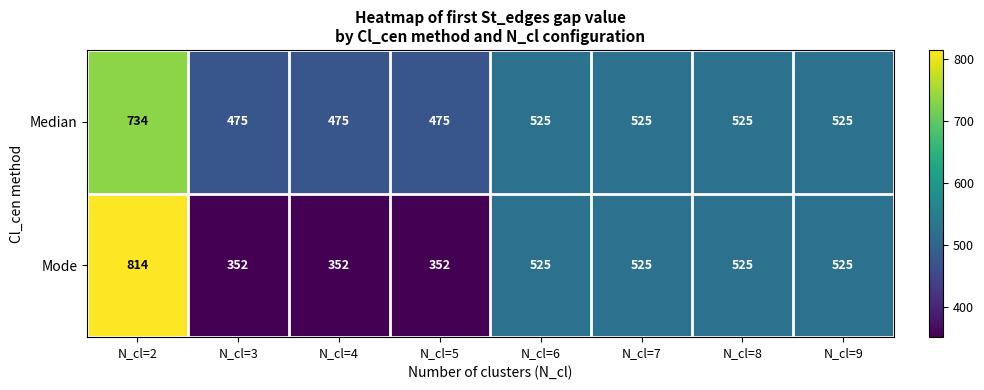

How many data points in Median are less than 525?

3